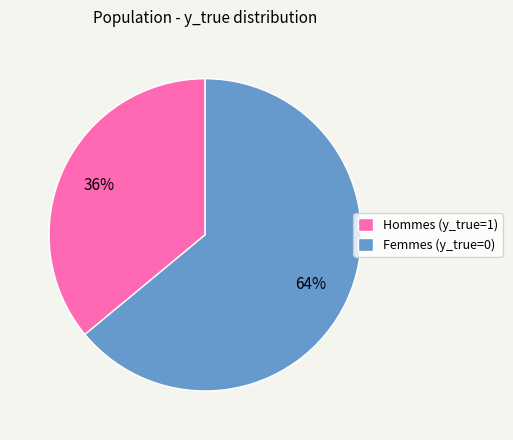

To the nearest percent, what percentage of the pie is Femmes (y_true=0)?

64%